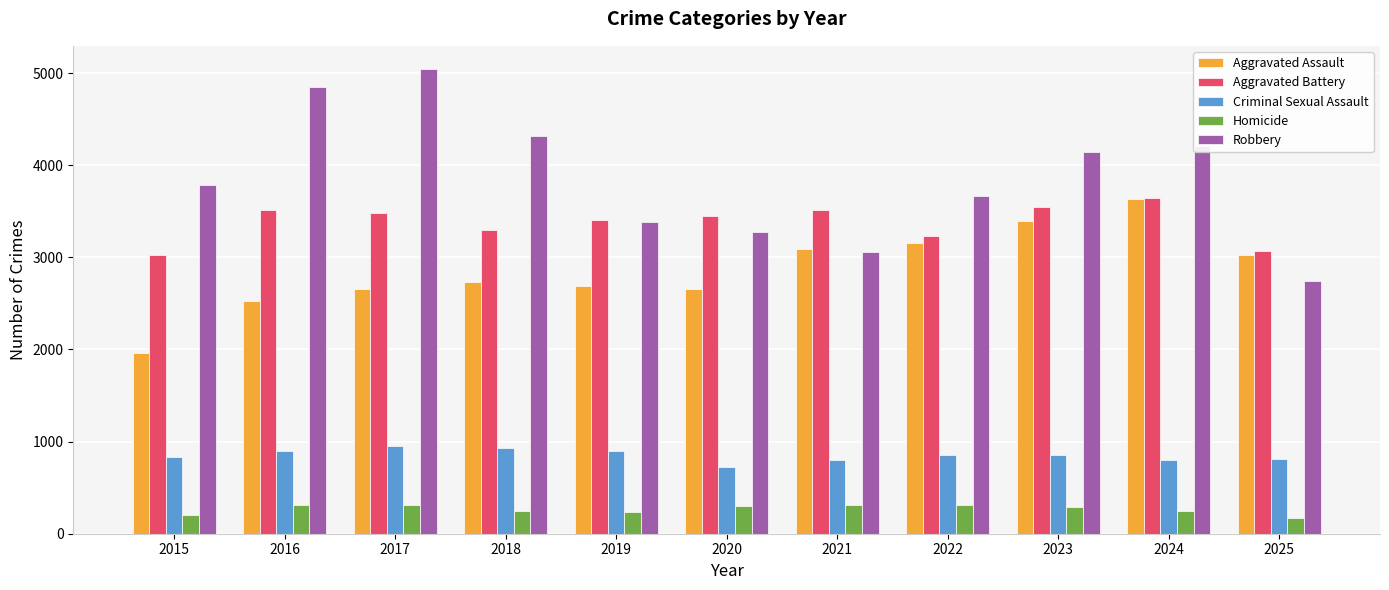

What is the highest value of the Aggravated Assault series?

3633